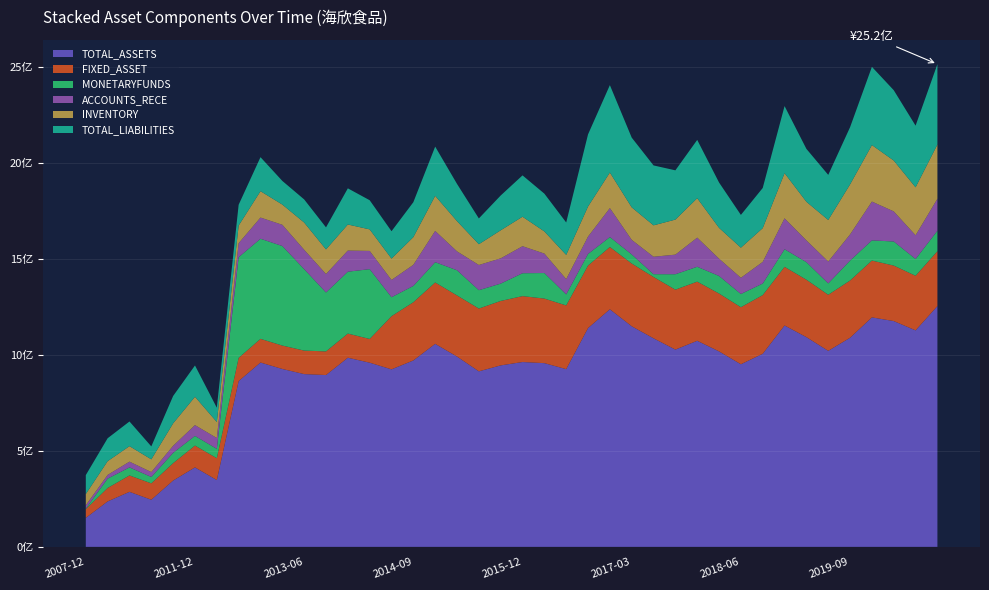

Reading left to right, transcribe all the data shown in this chart.

TOTAL_ASSETS: 151123353.8	236799071.1	286718757.9	245634679.6	345589494.0	414192824.4	348133135.4	864077527.5	960583469.4	927119163.9	900371381.4	895466793.9	985717529.0	959886416.7	925149738.3	971523522.0	1057976054.2	991728130.0	914789561.4	945774329.1	963319888.9	957496681.4	926285001.0	1140396341.2	1238212895.2	1149637693.6	1086873068.0	1028085831.4	1074053968.1	1018710433.1	951674652.6	1006383548.2	1153778616.7	1093023994.2	1021570196.6	1089892107.4	1196050342.9	1176751066.8	1128319100.9	1255096321.2
FIXED_ASSET: 45729656.6	70099516.4	85487894.3	85334177.5	90695203.8	113732420.5	113868020.8	120912226.9	123500202.4	122055735.4	122503814.4	123232927.8	125810132.6	123749003.5	277063198.4	303511747.7	320046138.4	318665008.6	327234403.1	335862593.8	343461275.2	336526084.4	331992048.6	325757952.8	324470788.3	327063919.9	319541880.3	312365858.4	308143292.1	301627298.5	297369554.2	305716549.5	305534700.8	299290423.1	292220858.3	298283324.3	296104857.0	289277181.2	284475110.0	286014841.6
MONETARYFUNDS: 2624380.7	48948510.4	42024716.8	33367923.9	53991428.8	50256798.5	48848906.2	524869269.6	521683119.4	518746133.9	424461973.9	307149338.1	322508579.3	363706319.7	98883819.0	84996749.2	105674035.7	131165844.2	95674128.0	90448465.5	119349810.0	133114776.2	57492705.1	60459022.8	51872591.2	47365397.1	14711067.8	80456893.3	77675717.8	91559106.6	68869169.3	60414482.5	91924190.7	91515788.0	59383090.0	103882935.9	105114533.9	125482989.4	87403501.0	106484586.4
ACCOUNTS_RECE: 17366151.9	19135228.3	29859930.5	25520498.4	36603891.2	56389113.8	56244926.5	72912264.8	110490207.7	110652833.7	100993502.1	96137472.2	110210273.8	95104631.6	89957649.1	109973687.5	162872683.6	98483825.9	131283347.2	131535384.0	140750895.3	101428531.5	79653544.5	90576681.2	150960858.1	76041526.8	90855079.4	102060911.6	151718359.8	89990382.7	84465046.3	112607011.7	161024633.1	113590511.4	113911740.7	136373802.5	202279197.3	156883140.7	123701385.8	166389527.1
INVENTORY: 58484077.0	71728153.2	80717011.8	66253559.5	117060329.8	147597352.0	83723740.0	91925724.6	137467141.9	105360070.8	142063353.1	128349091.0	135824336.4	112189325.4	111302658.7	144259839.3	182937944.9	157593467.6	108425746.4	146271613.3	153711317.7	115407653.6	126290379.3	156818100.1	185409245.5	169349200.4	163763068.9	182649206.1	205551397.8	160772722.4	156885997.3	176123600.6	235460354.8	201166769.2	216605145.0	260829068.2	294535130.5	265056255.0	249978654.7	283144467.1
TOTAL_LIABILITIES: 98685681.5	119344304.8	128614489.5	67448861.2	142480181.0	163202669.5	74362029.5	108420564.5	177267124.5	123240464.7	120351111.8	114761308.7	188443281.3	151906006.5	142682744.7	182055889.2	256448520.6	193929643.7	134247495.7	181286264.8	215446473.1	196872551.4	168871064.7	375779266.3	455488330.0	363413299.7	312193473.2	256706712.6	303860026.4	236165040.9	170768747.1	209219631.4	349479835.8	275642417.3	234941358.1	297892729.8	407584744.2	366516063.0	321297285.9	418650210.2